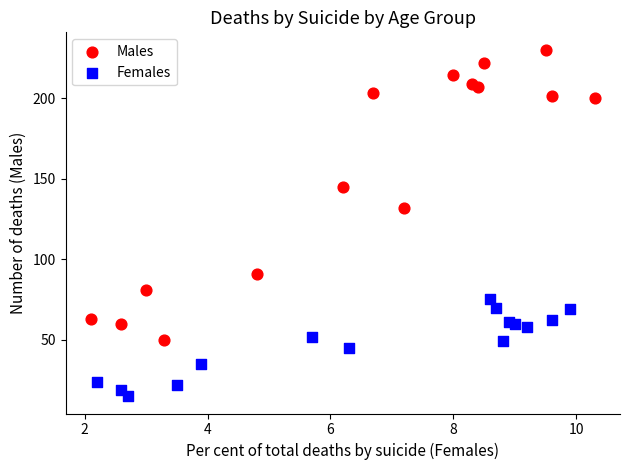

Which series reaches the maximum Y coordinate?

Males